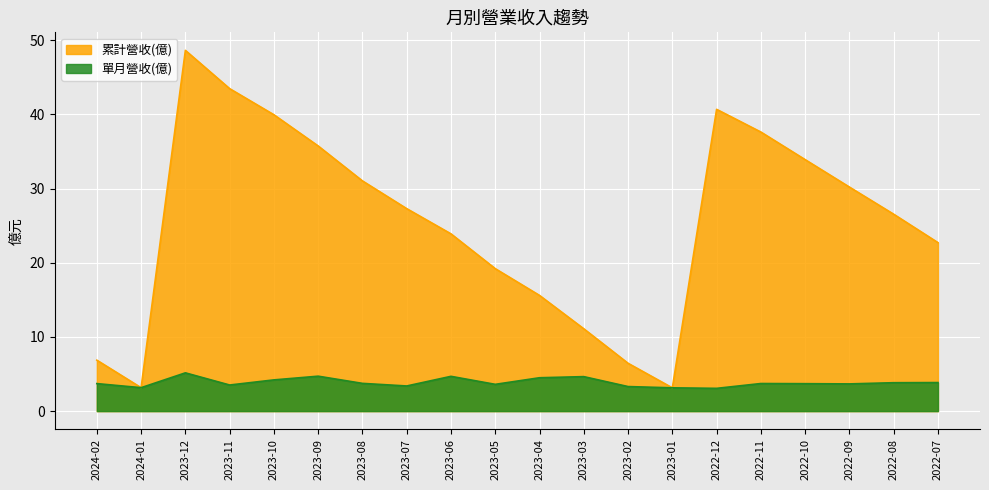

Where is 單月營收(億) nearest to the value 4?

2022-07